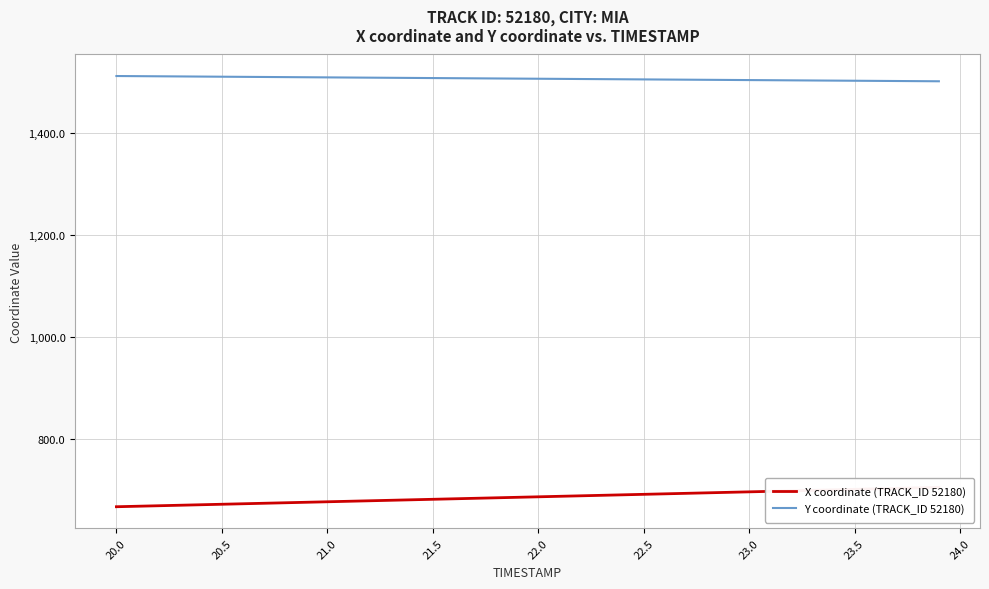

Rank the series by their maximum value, from highest to lowest.

Y coordinate (TRACK_ID 52180), X coordinate (TRACK_ID 52180)